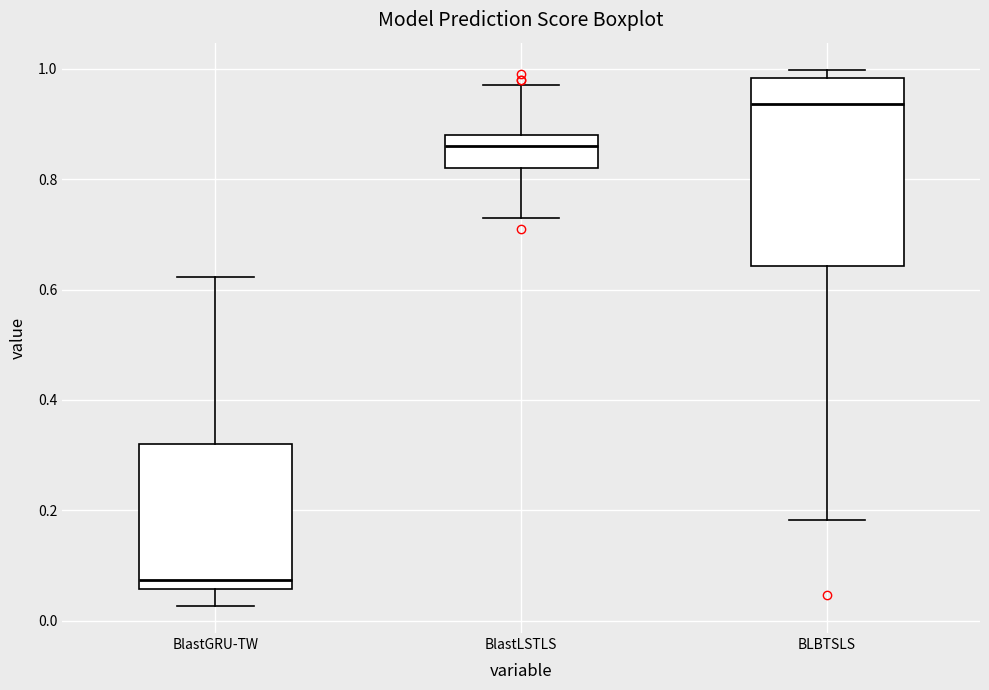

Which box has the lowest median line?

BlastGRU-TW